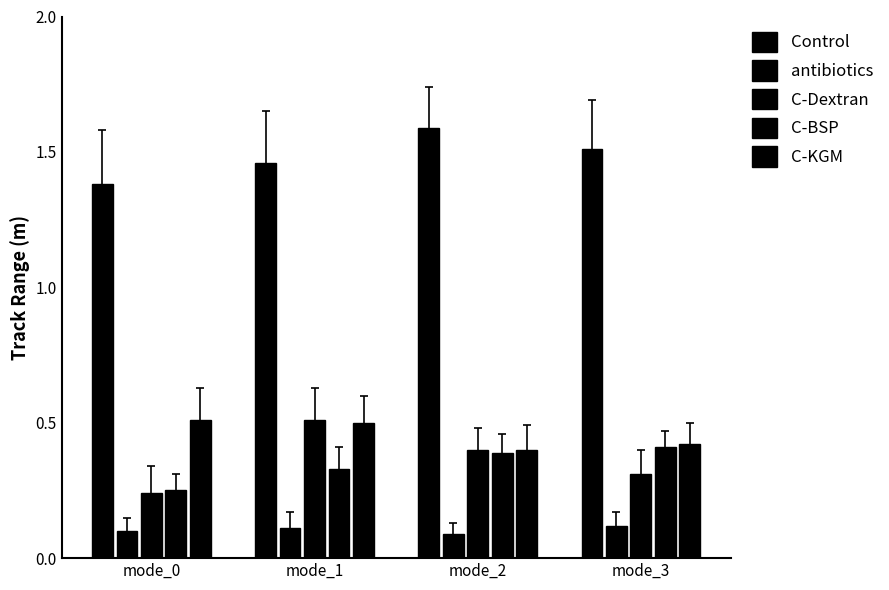

What is the difference between the maximum and minimum values in the C-KGM series?

0.1